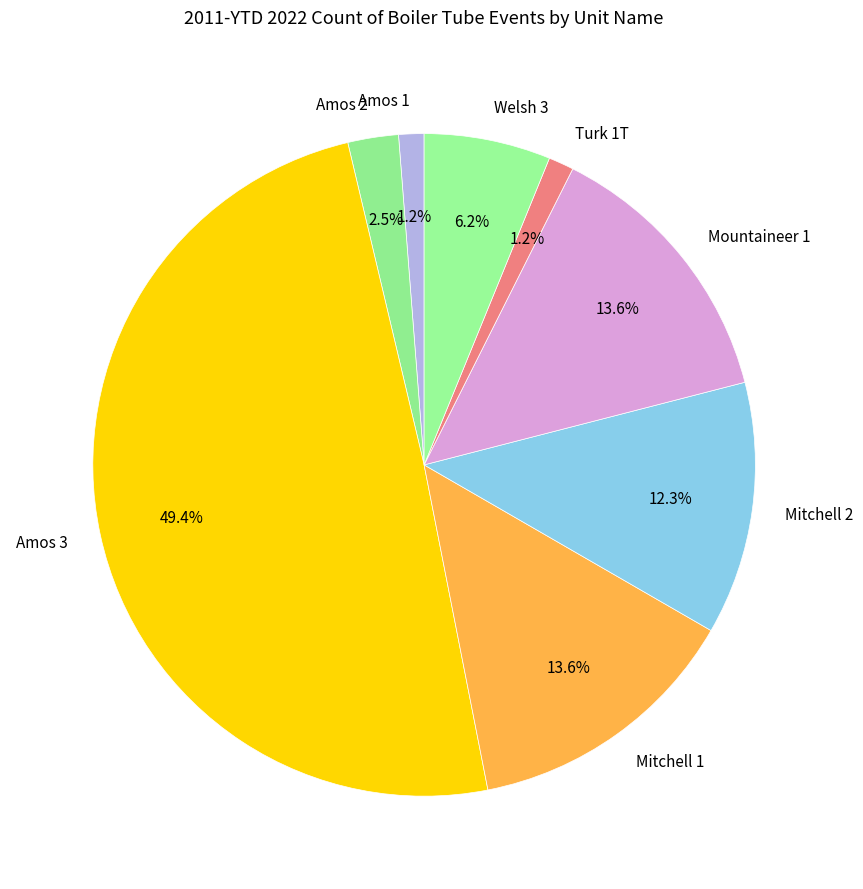

To the nearest percent, what is the average slice percentage?

12%